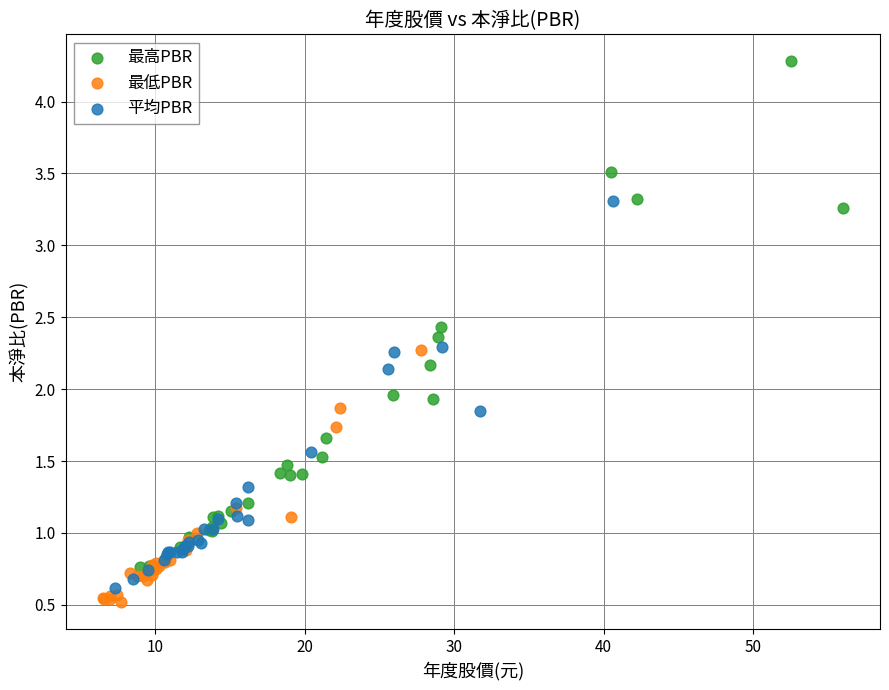

Which series contains the highest Y value?

最高PBR